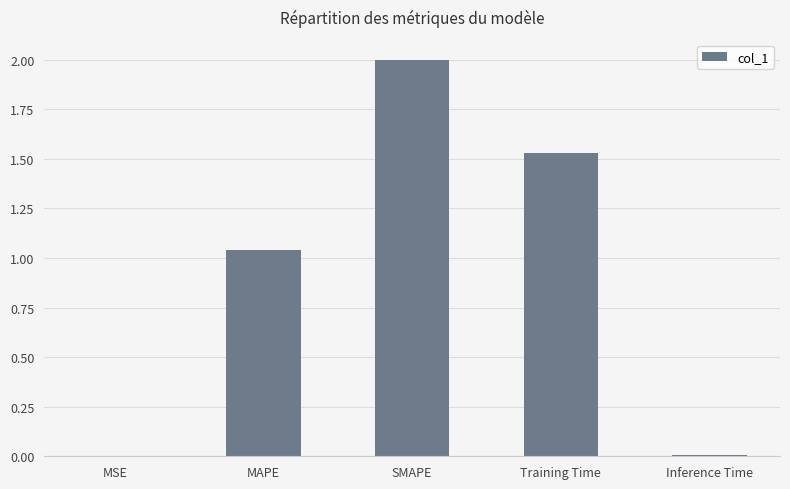

The value at MSE is 0.0. True or false?

True